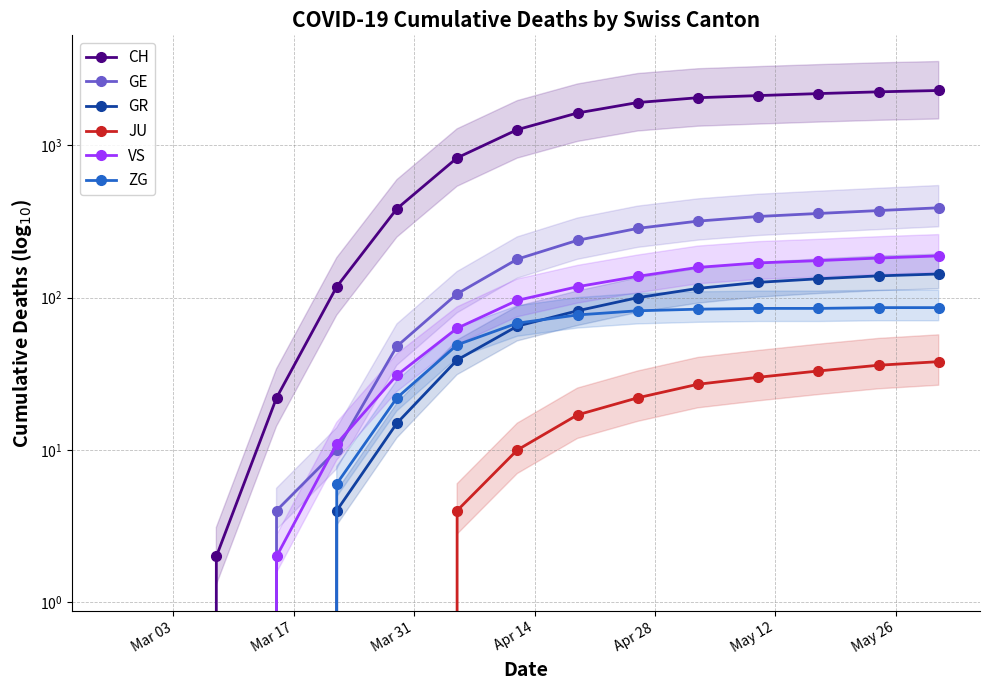

Count the number of data series in this chart.

6